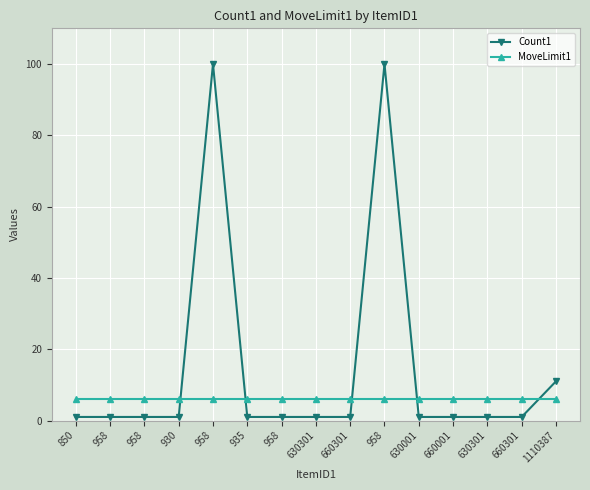

What is the difference between the highest and lowest values at 630301?

5